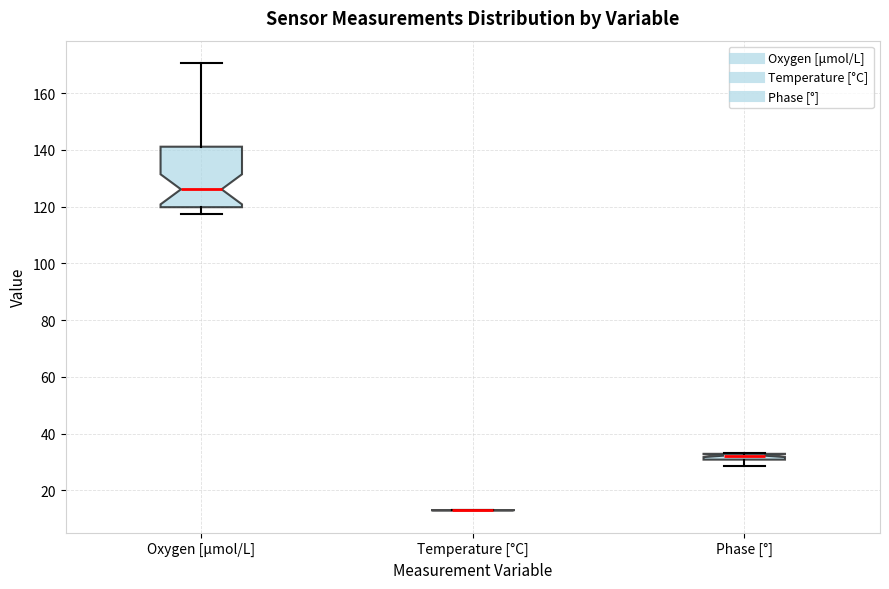

Which box is the tallest, from its lower edge to its upper edge?

Oxygen [μmol/L]